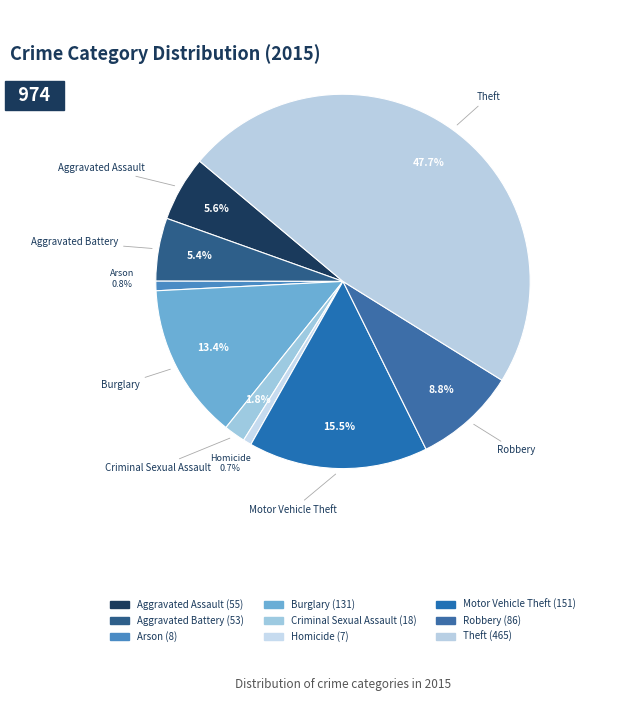

Count the number of slices in the pie.

9